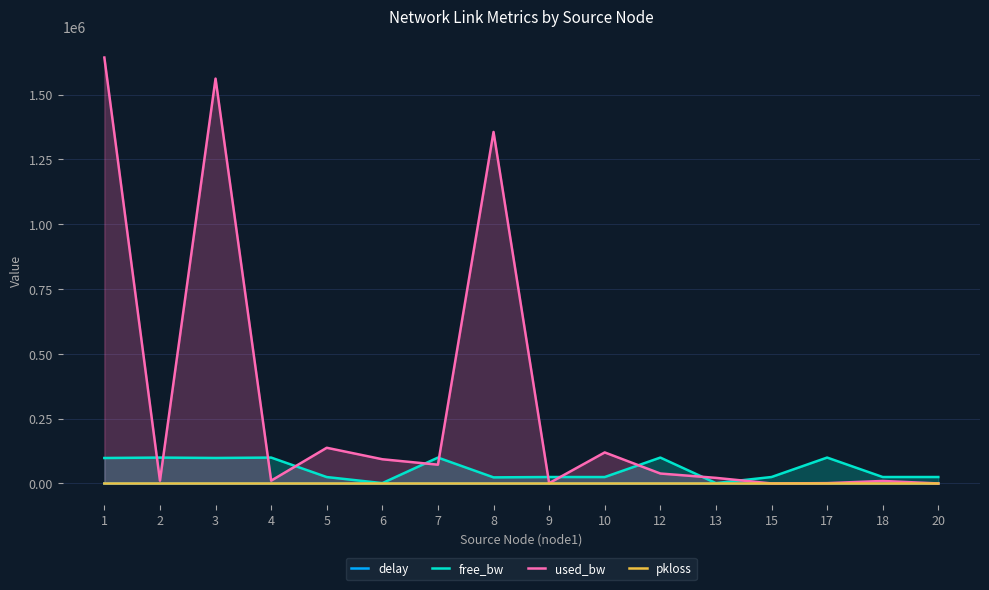

Is it true that delay equals 1.2 at 15?

False